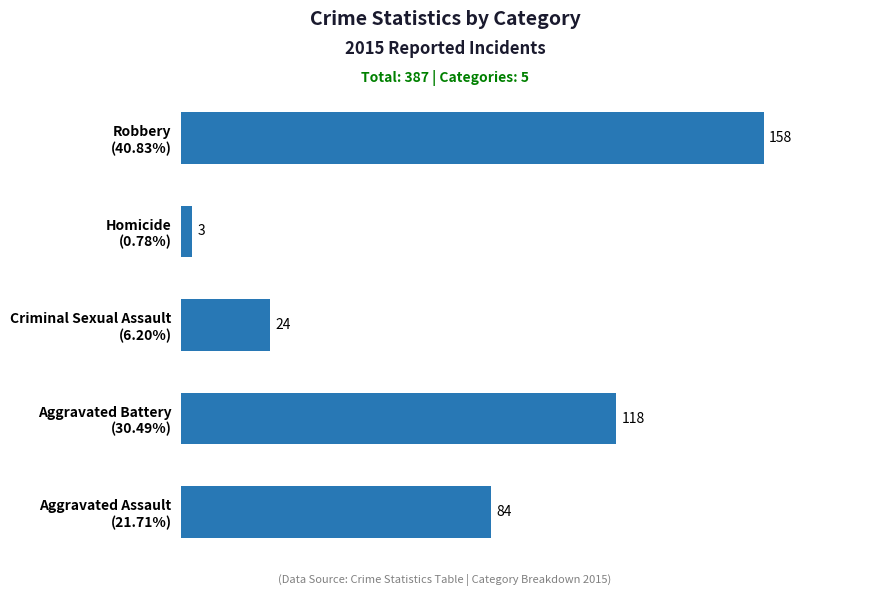

What is the difference between the maximum and minimum values?

155